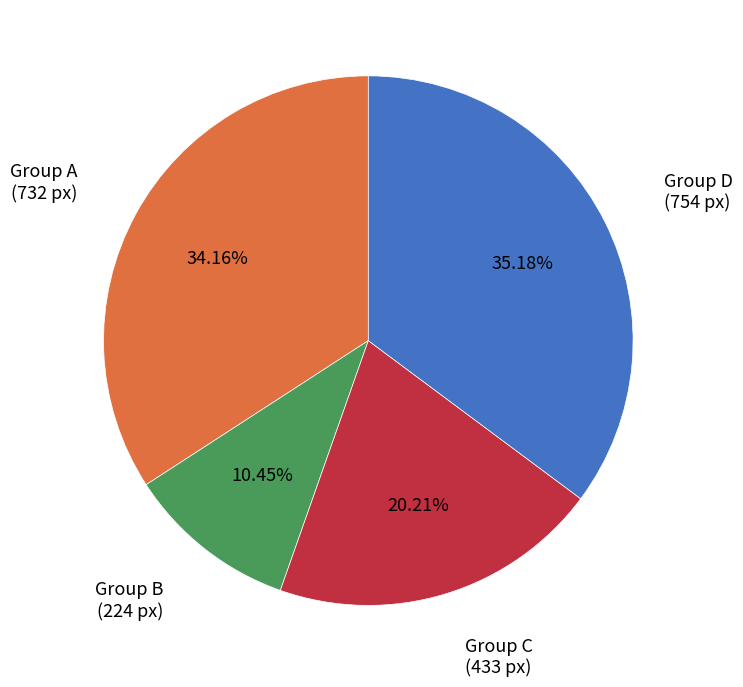

Does any single category account for the majority?

No